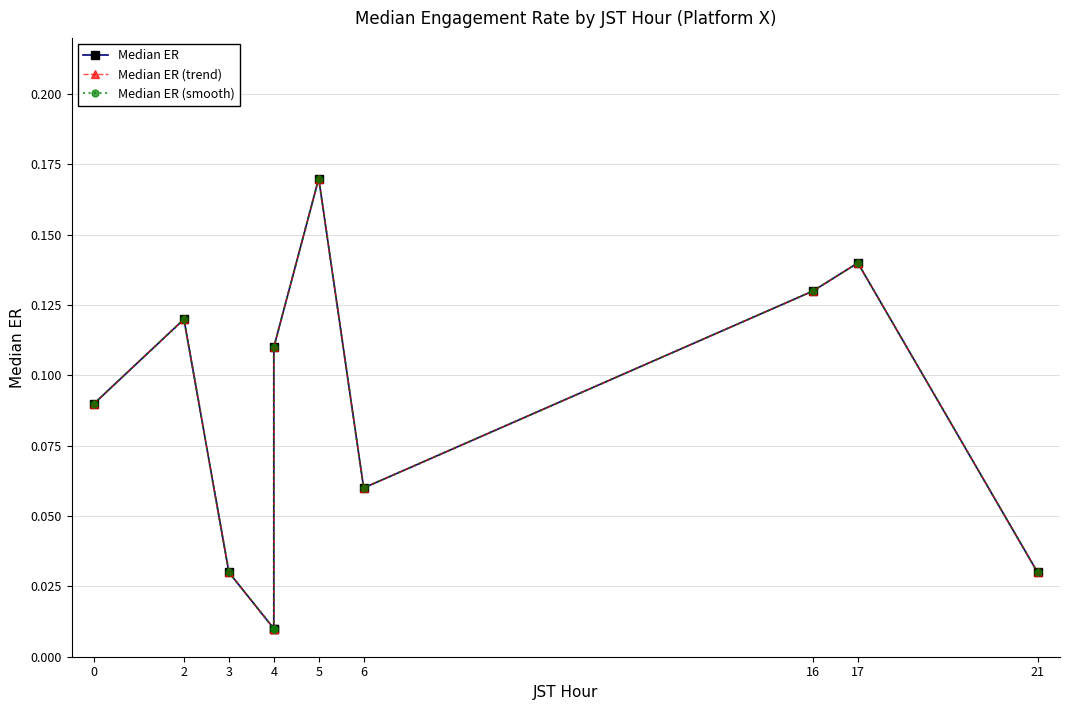

True or false: Median ER has more than 1 interior local peaks.

True